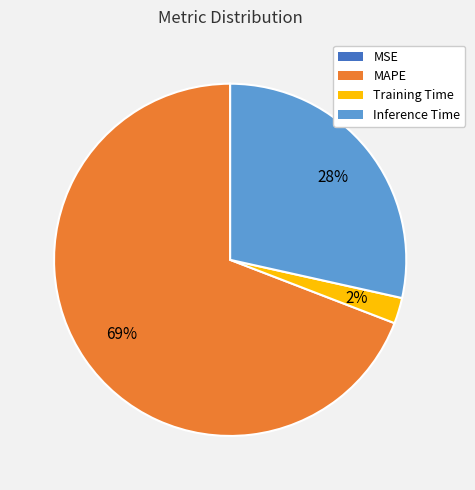

Is there any slice that represents more than half of the pie?

Yes